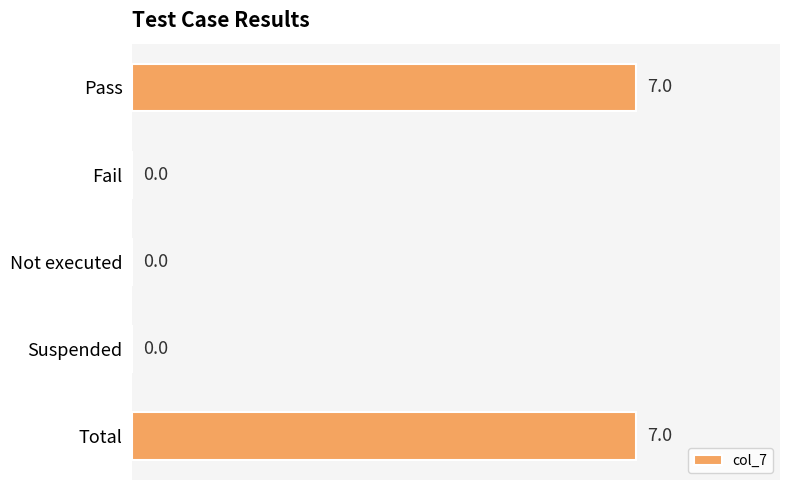

Reading bottom to top, what are all the values shown in this chart?

Total=7	Suspended=0	Not executed=0	Fail=0	Pass=7